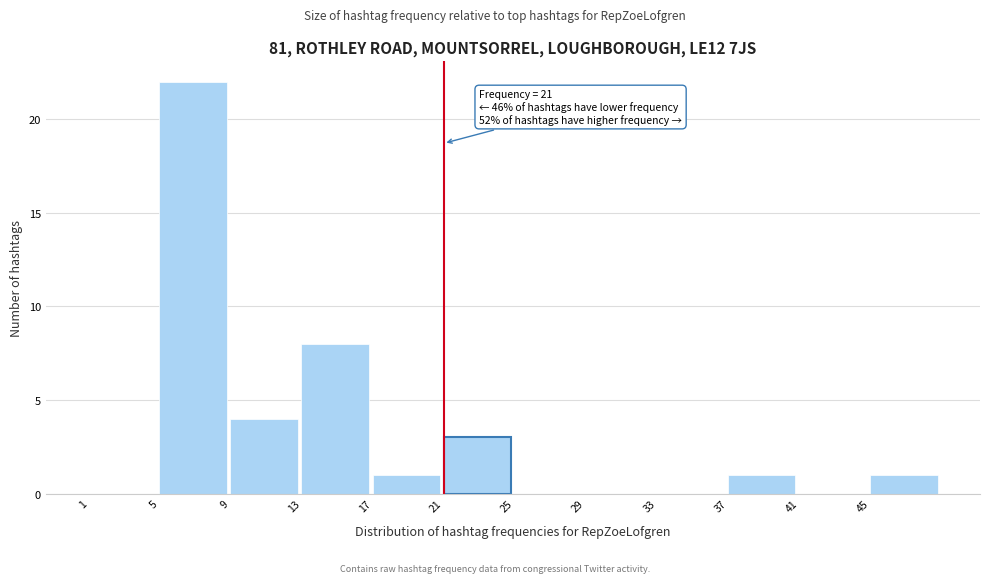

Which range on the x-axis has the tallest bar?

5 to 9